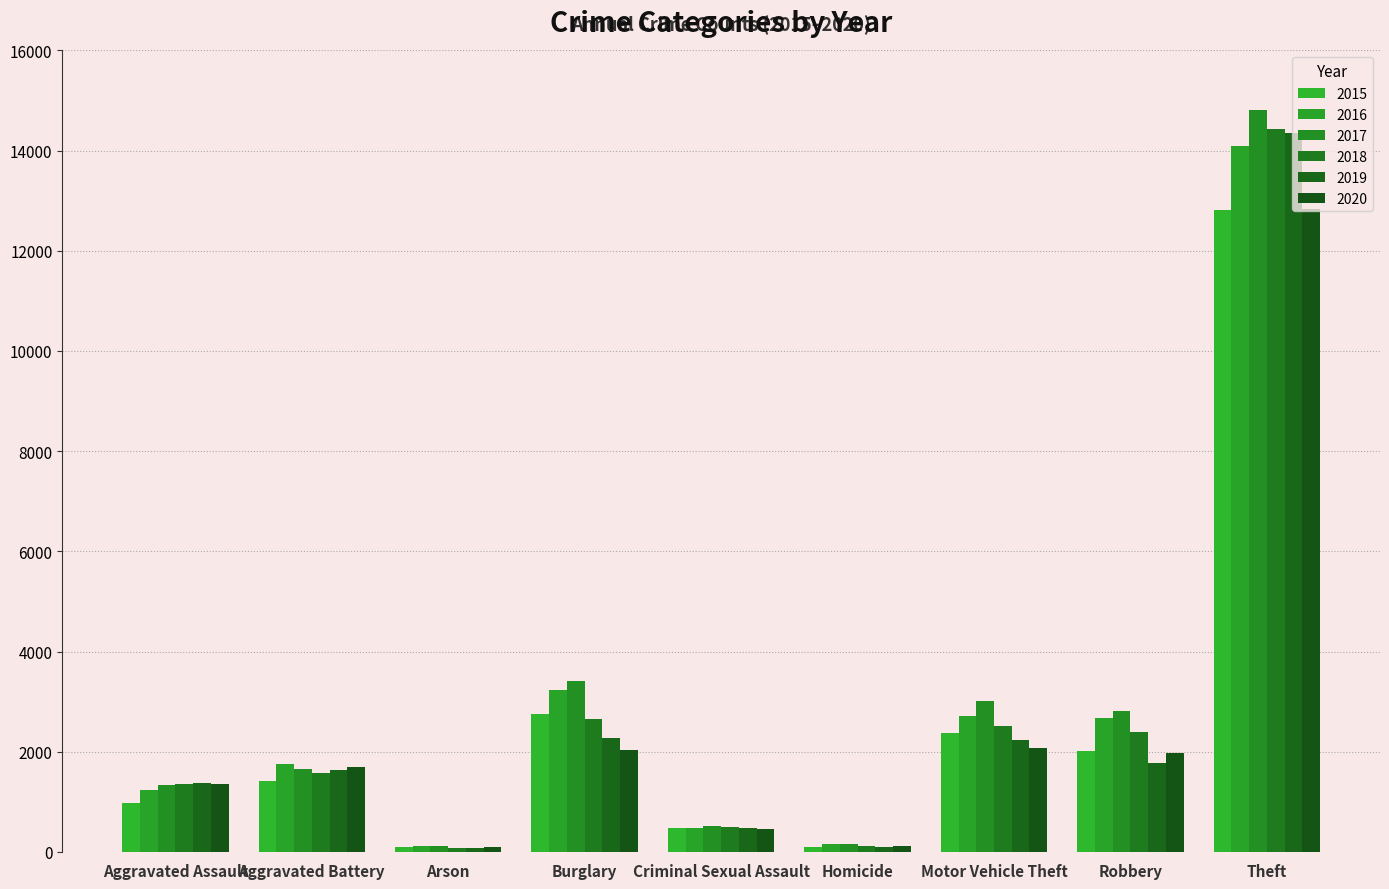

Reading left to right, list all the values displayed in this chart.

2015: Aggravated Assault=971	Aggravated Battery=1411	Arson=89	Burglary=2743	Criminal Sexual Assault=470	Homicide=94	Motor Vehicle Theft=2367	Robbery=2022	Theft=12822
2016: Aggravated Assault=1236	Aggravated Battery=1761	Arson=120	Burglary=3241	Criminal Sexual Assault=473	Homicide=153	Motor Vehicle Theft=2719	Robbery=2671	Theft=14096
2017: Aggravated Assault=1330	Aggravated Battery=1647	Arson=118	Burglary=3410	Criminal Sexual Assault=526	Homicide=156	Motor Vehicle Theft=3015	Robbery=2813	Theft=14804
2018: Aggravated Assault=1361	Aggravated Battery=1565	Arson=77	Burglary=2653	Criminal Sexual Assault=487	Homicide=122	Motor Vehicle Theft=2506	Robbery=2396	Theft=14438
2019: Aggravated Assault=1378	Aggravated Battery=1634	Arson=84	Burglary=2274	Criminal Sexual Assault=474	Homicide=93	Motor Vehicle Theft=2226	Robbery=1777	Theft=14351
2020: Aggravated Assault=1359	Aggravated Battery=1685	Arson=90	Burglary=2037	Criminal Sexual Assault=458	Homicide=116	Motor Vehicle Theft=2081	Robbery=1970	Theft=12827